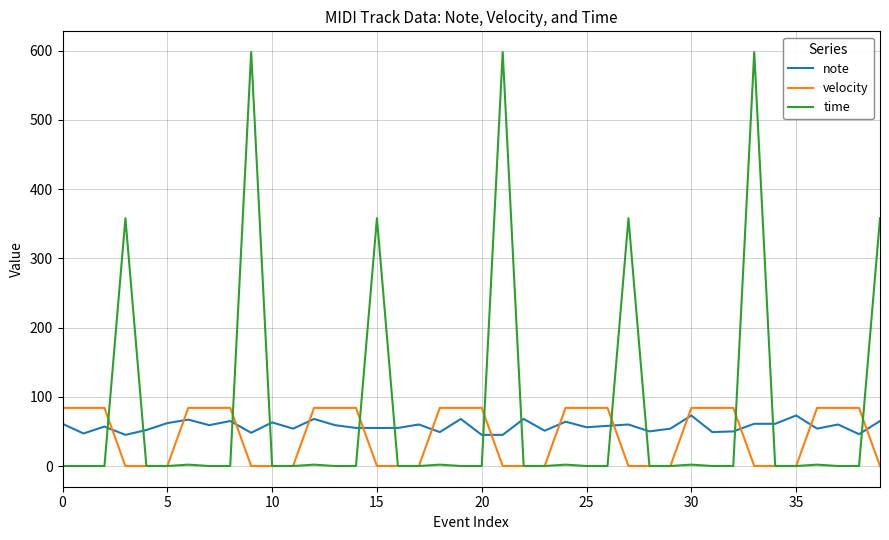

Is this an area chart (filled region under the line)?

No